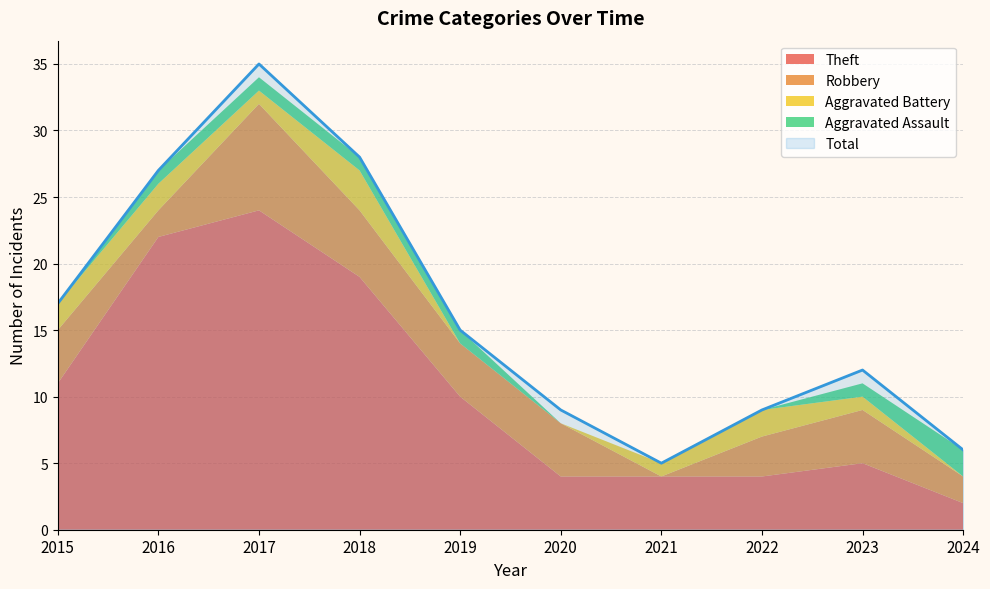

Reading right to left, extract all data points from this chart.

Robbery: 2024=2	2023=4	2022=3	2021=0	2020=4	2019=4	2018=5	2017=8	2016=2	2015=4
Theft: 2024=2	2023=5	2022=4	2021=4	2020=4	2019=10	2018=19	2017=24	2016=22	2015=11
Aggravated Battery: 2024=0	2023=1	2022=2	2021=1	2020=0	2019=0	2018=3	2017=1	2016=2	2015=2
Aggravated Assault: 2024=2	2023=1	2022=0	2021=0	2020=0	2019=1	2018=1	2017=1	2016=1	2015=0
Total: 2024=6	2023=12	2022=9	2021=5	2020=9	2019=15	2018=28	2017=35	2016=27	2015=17